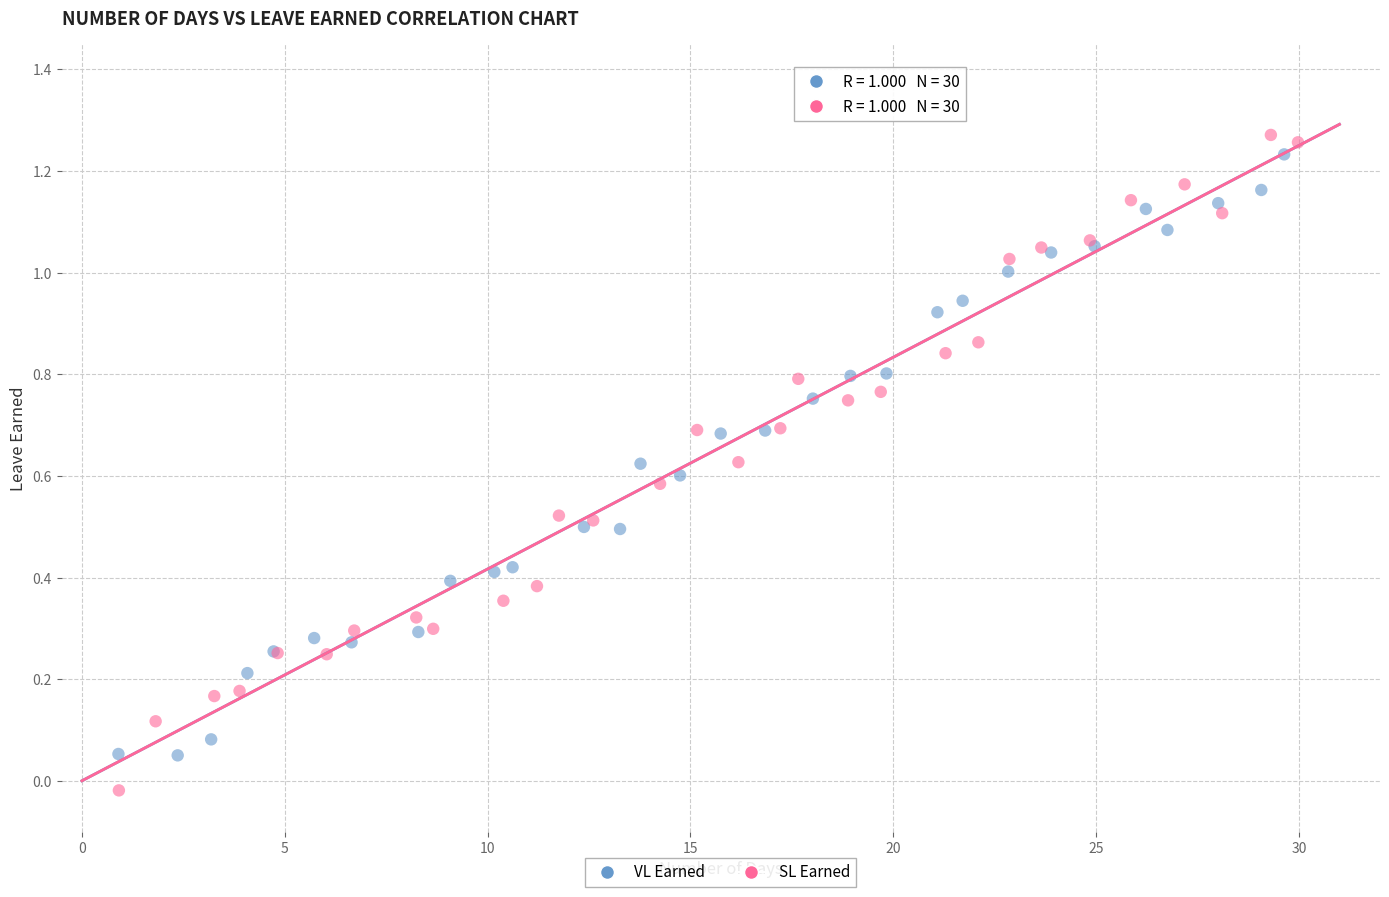

Which series has the widest spread of Y values?

SL Earned